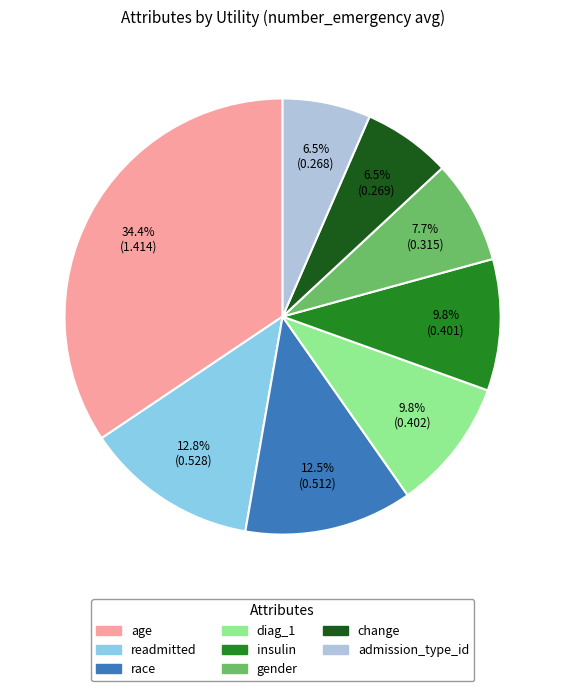

Which category has the biggest portion of the pie?

age